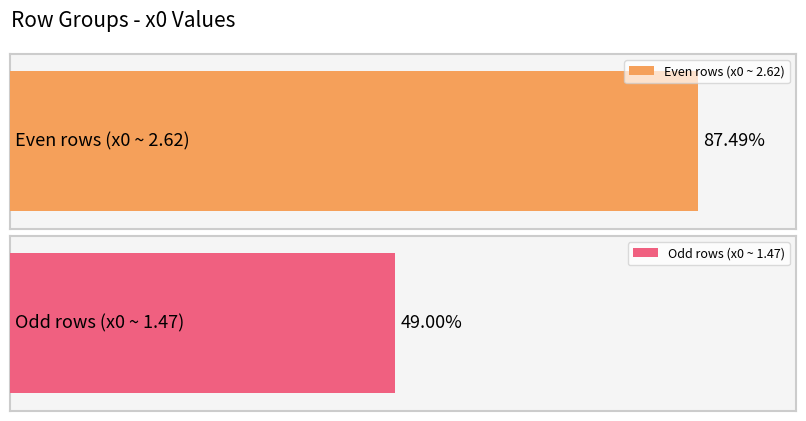

Is it true that the value at 8 is 1.5?

False